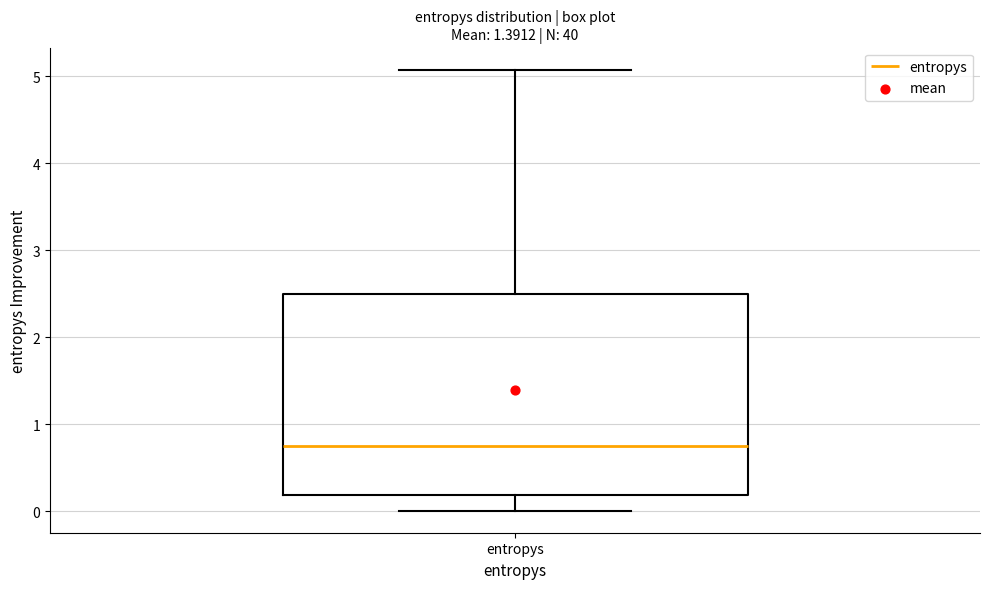

Transcribe this box plot: give where the median line is, the range the box spans, and where the two whiskers end, as read against the y-axis. The values are not printed on the chart, so give them approximately, as read against the axis.

median 0.8, box 0.2 to 2.5, whiskers 0.0 to 5.1